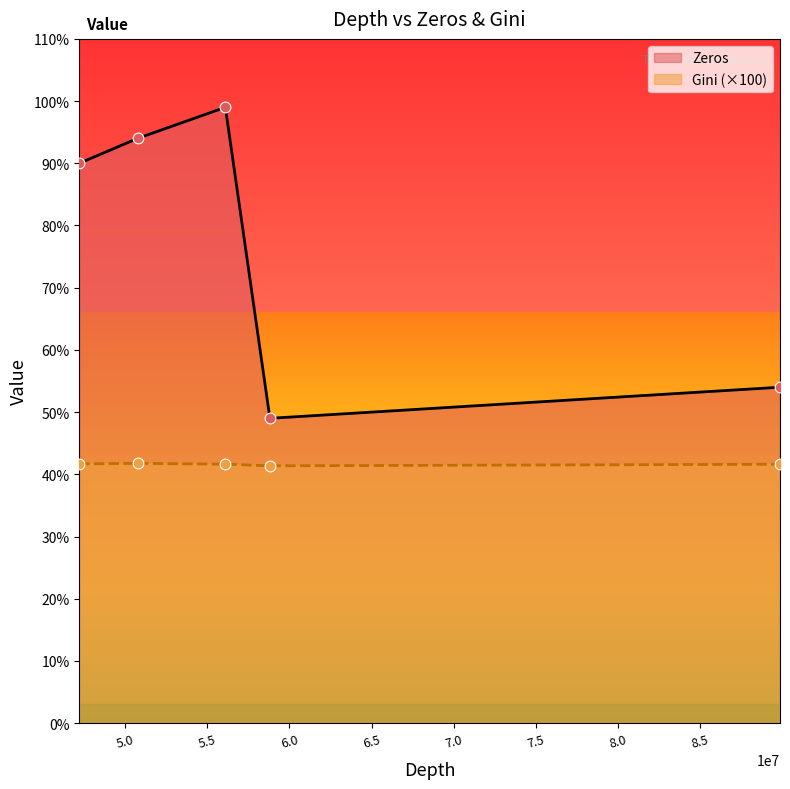

What are all the series names shown in the legend?

Zeros, Gini (×100)